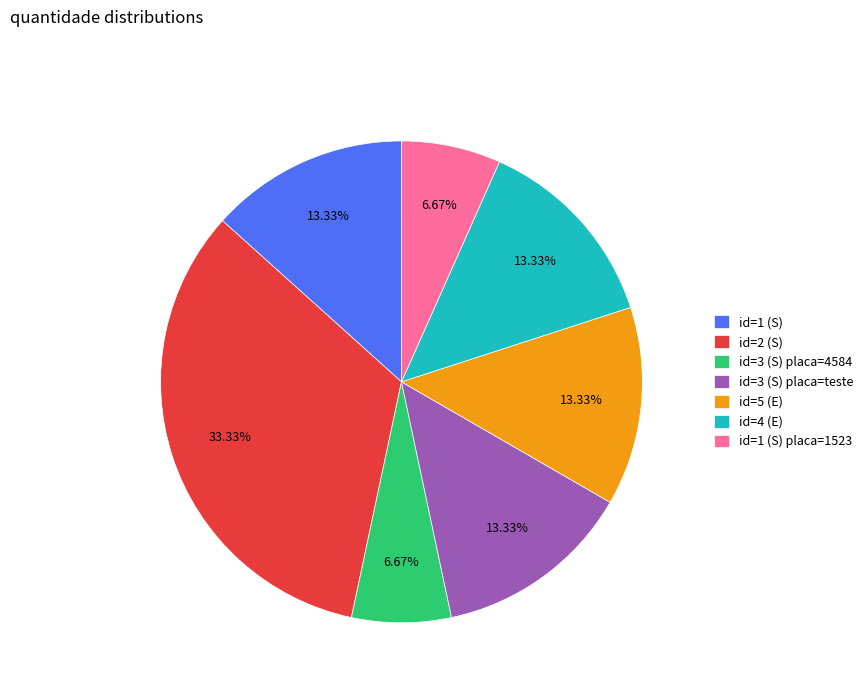

Approximately how many times larger is the value at id=2 (S) compared to id=1 (S) placa=1523?

5.0